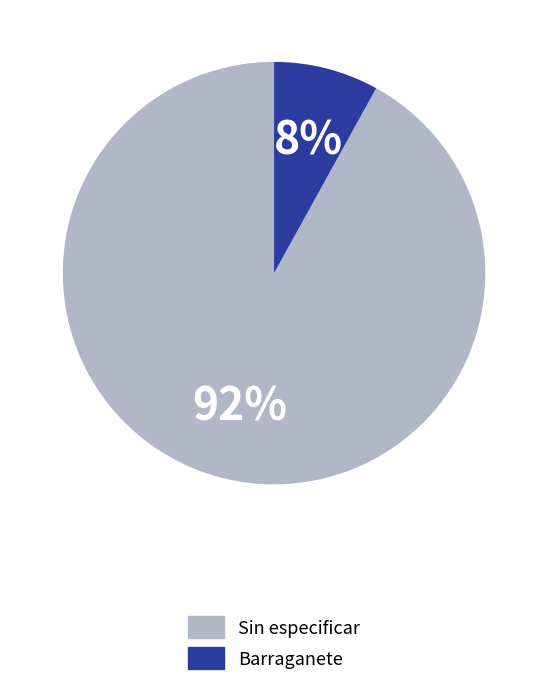

Which has a higher value, Sin especificar or Barraganete?

Sin especificar